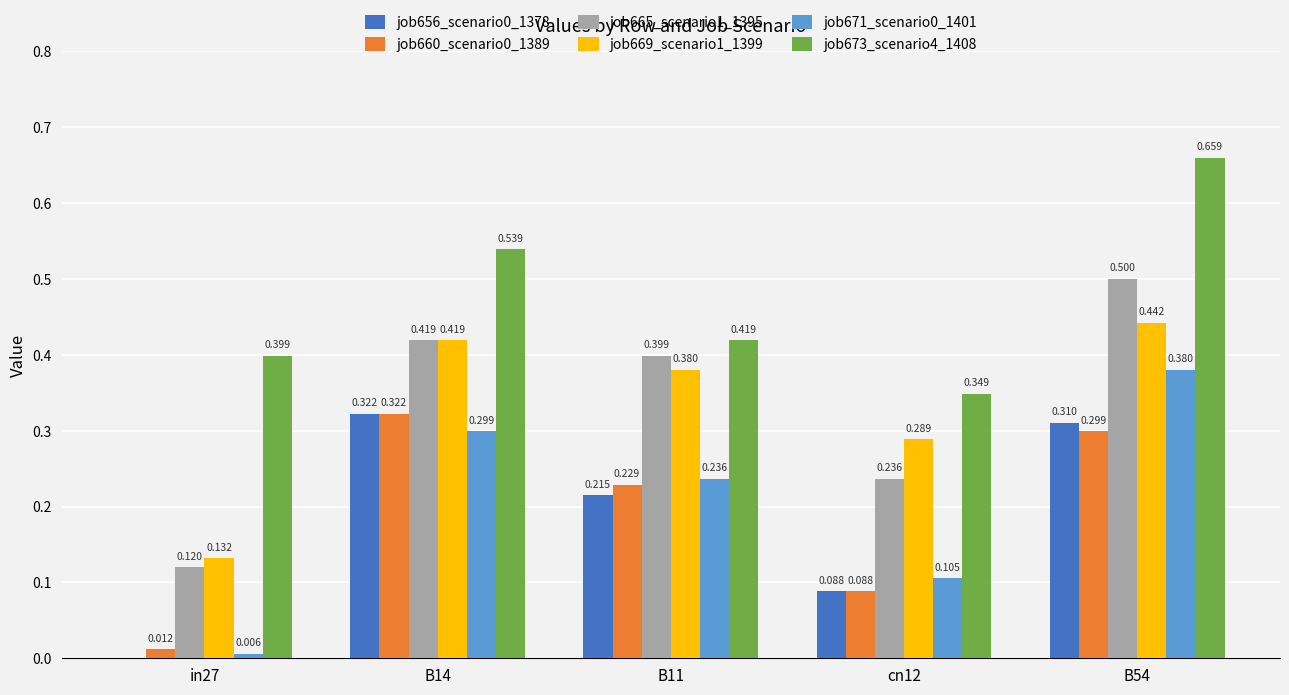

Is the value of job656_scenario0_1378 at cn12 greater than the value of job671_scenario0_1401 at B11?

No